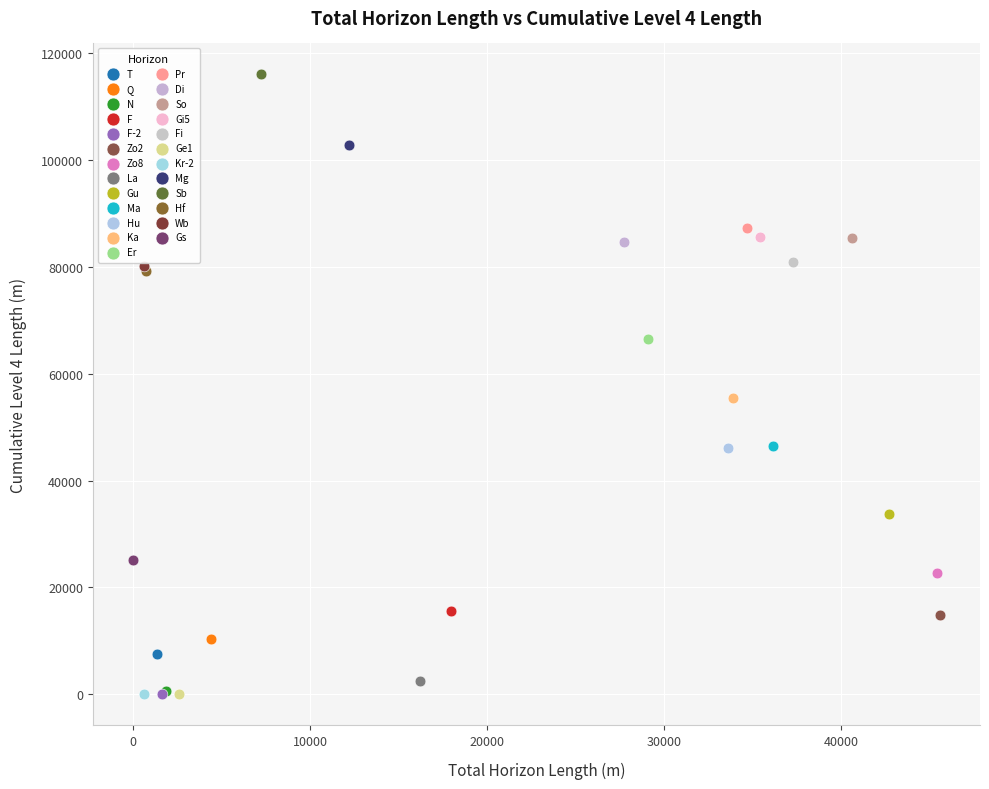

What are all the series names shown in the legend?

T, Q, N, F, F-2, Zo2, Zo8, La, Gu, Ma, Hu, Ka, Er, Pr, Di, So, Gi5, Fi, Ge1, Kr-2, Mg, Sb, Hf, Wb, Gs